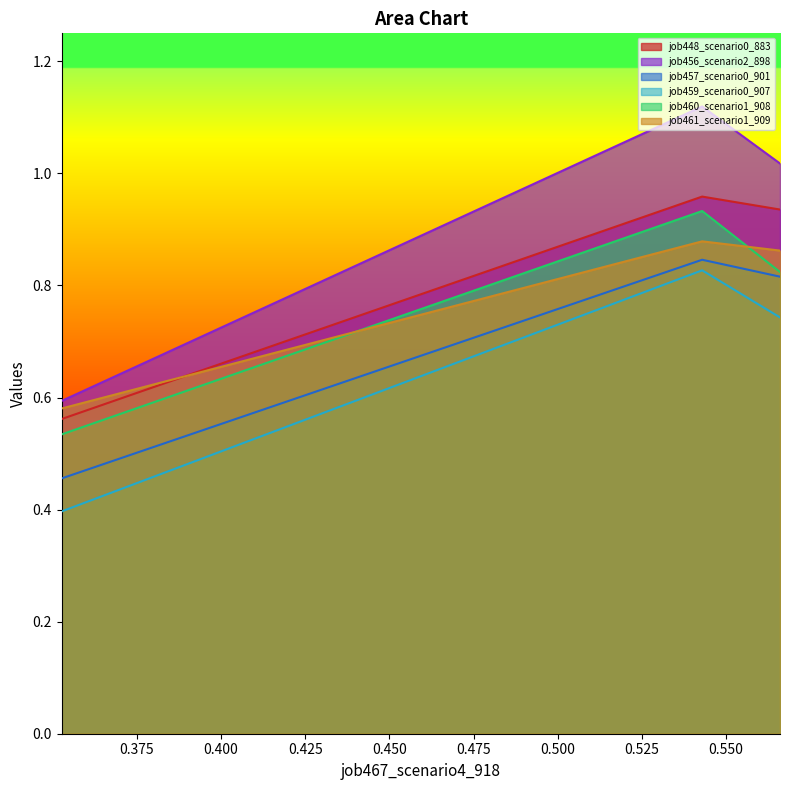

Rank the series at in27 from highest to lowest value.

job456_scenario2_898, job448_scenario0_883, job461_scenario1_909, job460_scenario1_908, job457_scenario0_901, job459_scenario0_907